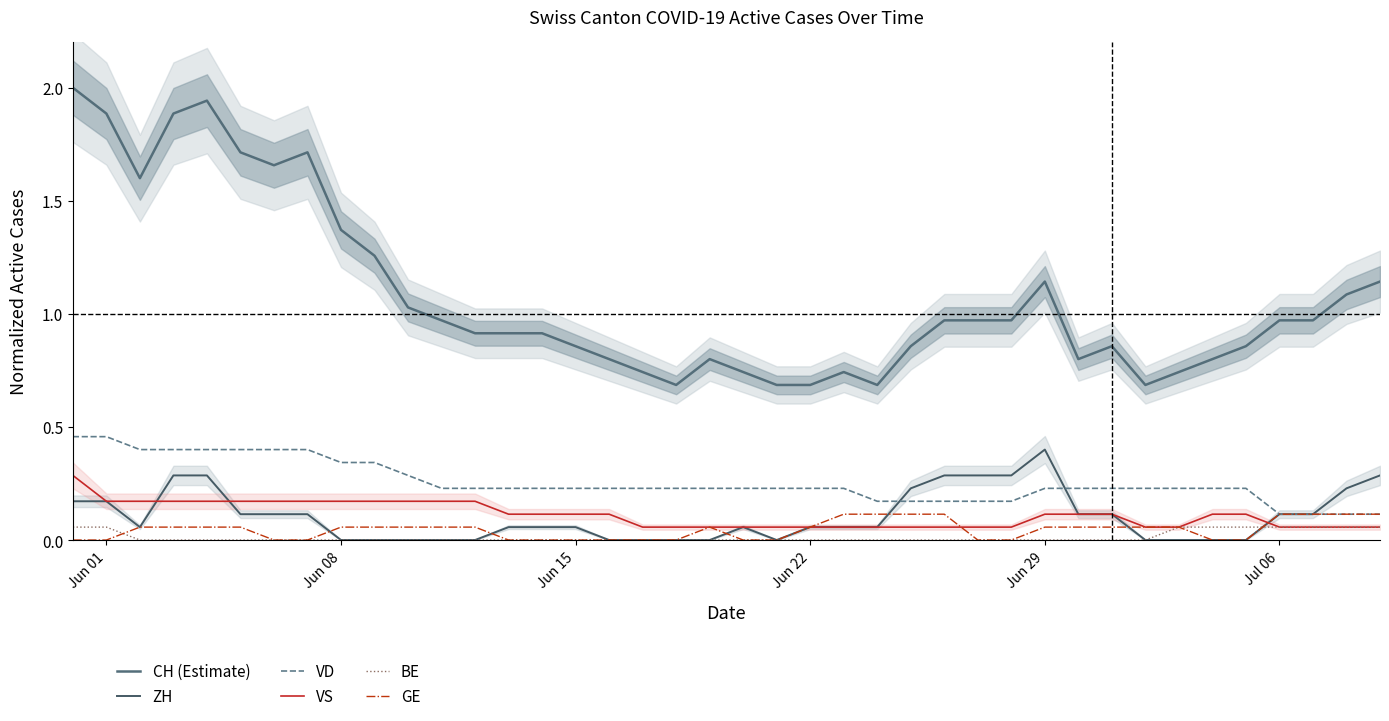

Reading left to right, list all the values displayed in this chart.

CH (Estimate): 2.0	1.9	1.6	1.9	1.9	1.7	1.7	1.7	1.4	1.3	1.0	1.0	0.9	0.9	0.9	0.9	0.8	0.7	0.7	0.8	0.7	0.7	0.7	0.7	0.7	0.9	1.0	1.0	1.0	1.1	0.8	0.9	0.7	0.7	0.8	0.9	1.0	1.0	1.1	1.1
ZH: 0.2	0.2	0.1	0.3	0.3	0.1	0.1	0.1	0.0	0.0	0.0	0.0	0.0	0.1	0.1	0.1	0.0	0.0	0.0	0.0	0.1	0.0	0.1	0.1	0.1	0.2	0.3	0.3	0.3	0.4	0.1	0.1	0.0	0.0	0.0	0.0	0.1	0.1	0.2	0.3
VD: 0.5	0.5	0.4	0.4	0.4	0.4	0.4	0.4	0.3	0.3	0.3	0.2	0.2	0.2	0.2	0.2	0.2	0.2	0.2	0.2	0.2	0.2	0.2	0.2	0.2	0.2	0.2	0.2	0.2	0.2	0.2	0.2	0.2	0.2	0.2	0.2	0.1	0.1	0.1	0.1
VS: 0.3	0.2	0.2	0.2	0.2	0.2	0.2	0.2	0.2	0.2	0.2	0.2	0.2	0.1	0.1	0.1	0.1	0.1	0.1	0.1	0.1	0.1	0.1	0.1	0.1	0.1	0.1	0.1	0.1	0.1	0.1	0.1	0.1	0.1	0.1	0.1	0.1	0.1	0.1	0.1
BE: 0.1	0.1	0.0	0.0	0.0	0.0	0.0	0.0	0.0	0.0	0.0	0.0	0.0	0.0	0.0	0.0	0.0	0.0	0.0	0.0	0.0	0.0	0.0	0.0	0.0	0.0	0.0	0.0	0.0	0.0	0.0	0.0	0.0	0.1	0.1	0.1	0.1	0.1	0.1	0.1
GE: 0.0	0.0	0.1	0.1	0.1	0.1	0.0	0.0	0.1	0.1	0.1	0.1	0.1	0.0	0.0	0.0	0.0	0.0	0.0	0.1	0.0	0.0	0.1	0.1	0.1	0.1	0.1	0.0	0.0	0.1	0.1	0.1	0.1	0.1	0.0	0.0	0.1	0.1	0.1	0.1